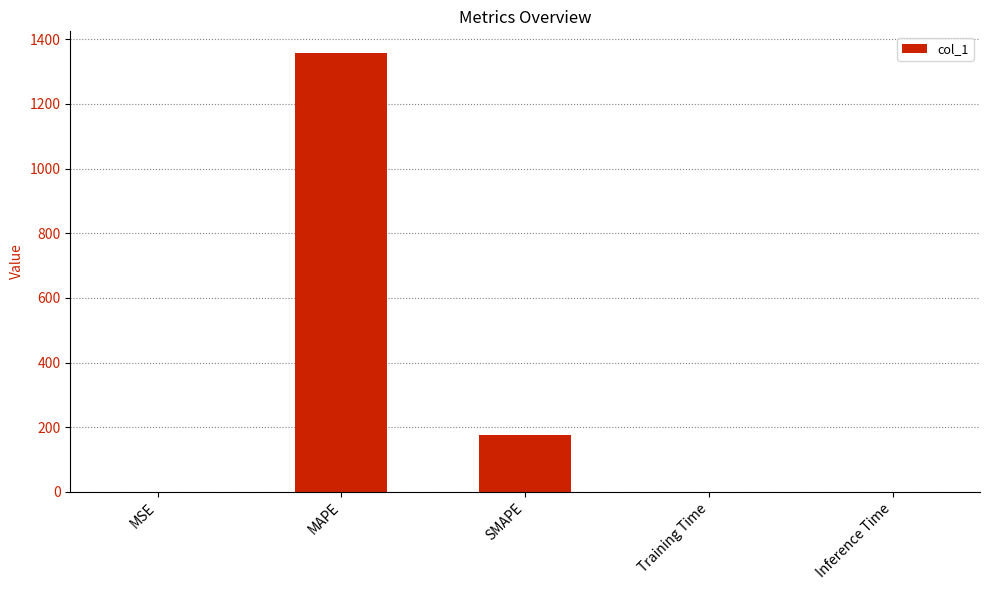

Which category has the highest value across all series?

MAPE